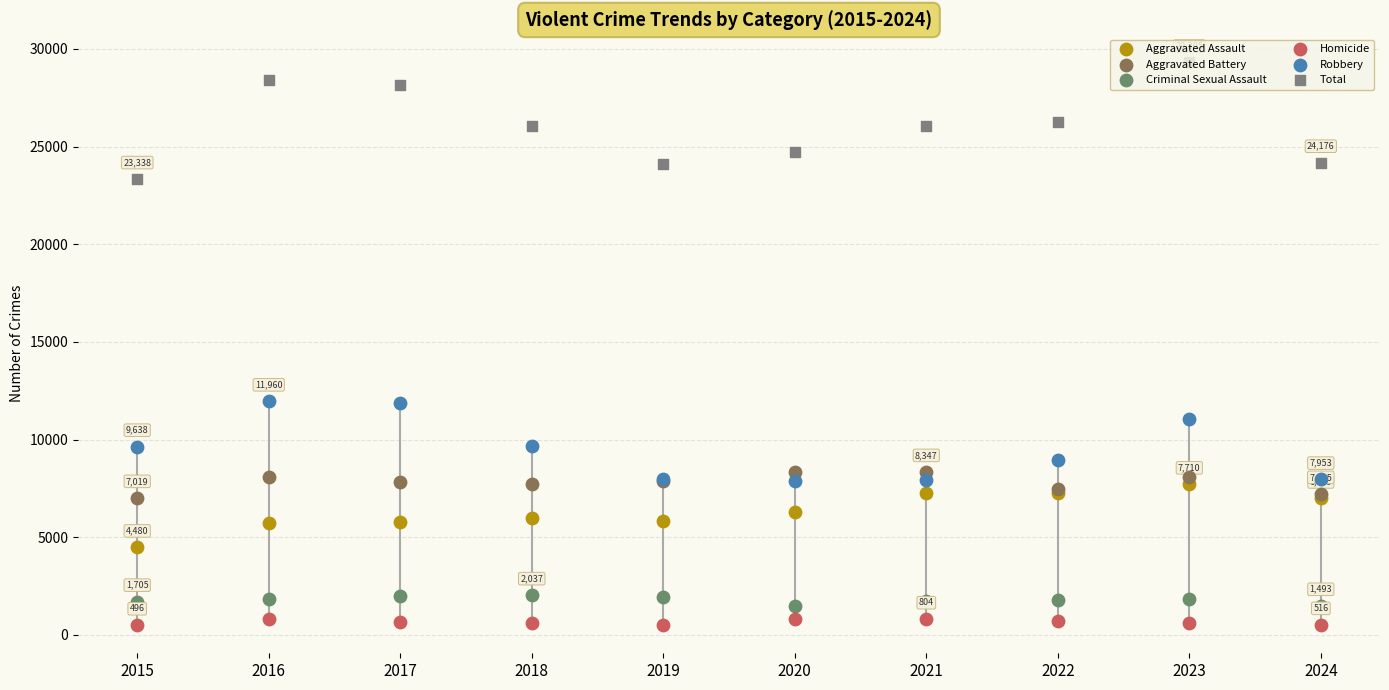

Which series has the largest total across all categories?

Total